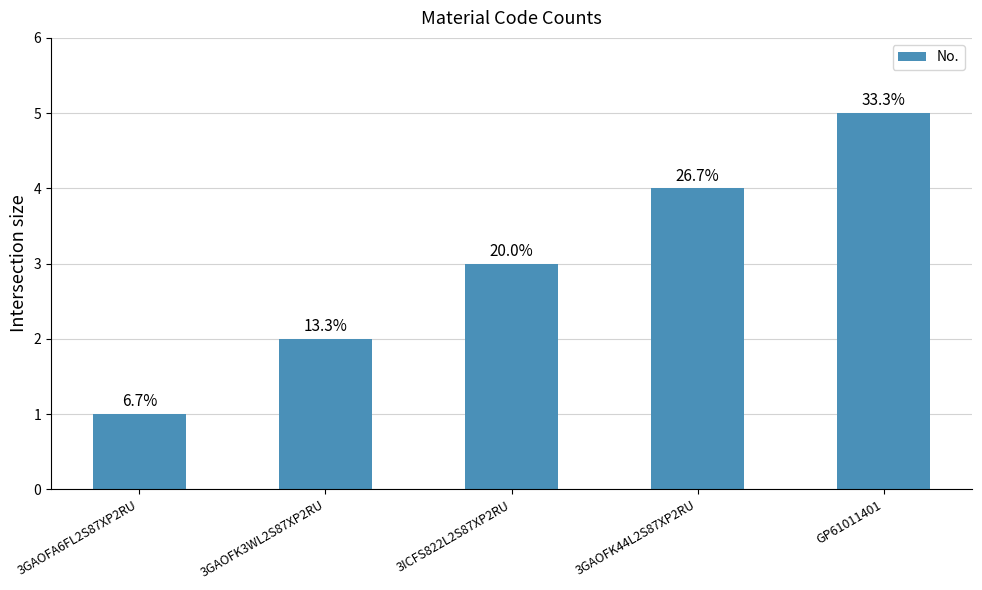

List the labels in order of value, largest first.

GP61011401, 3GAOFK44L2S87XP2RU, 3ICFS822L2S87XP2RU, 3GAOFK3WL2S87XP2RU, 3GAOFA6FL2S87XP2RU